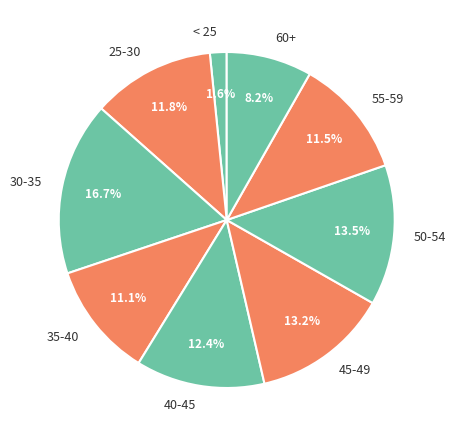

How much of the chart is everything except 45-49?

86.8%